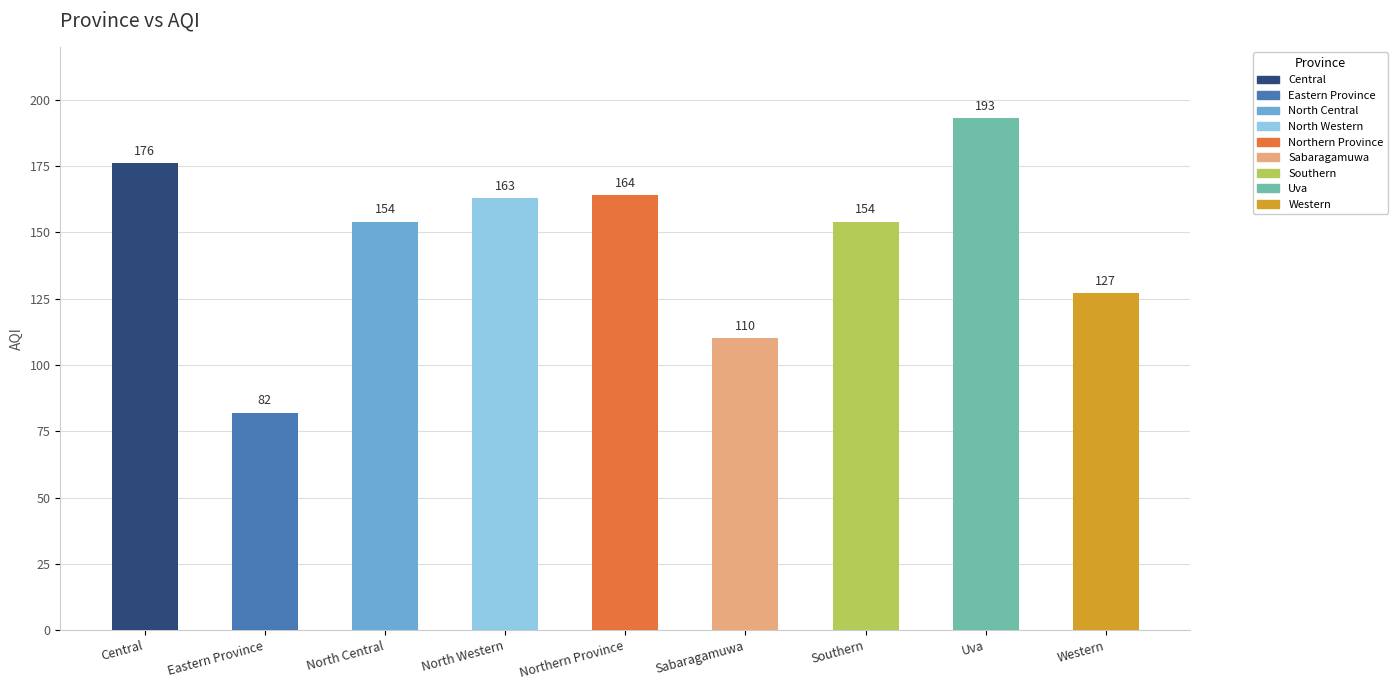

At which label does the data first exceed 154?

Central